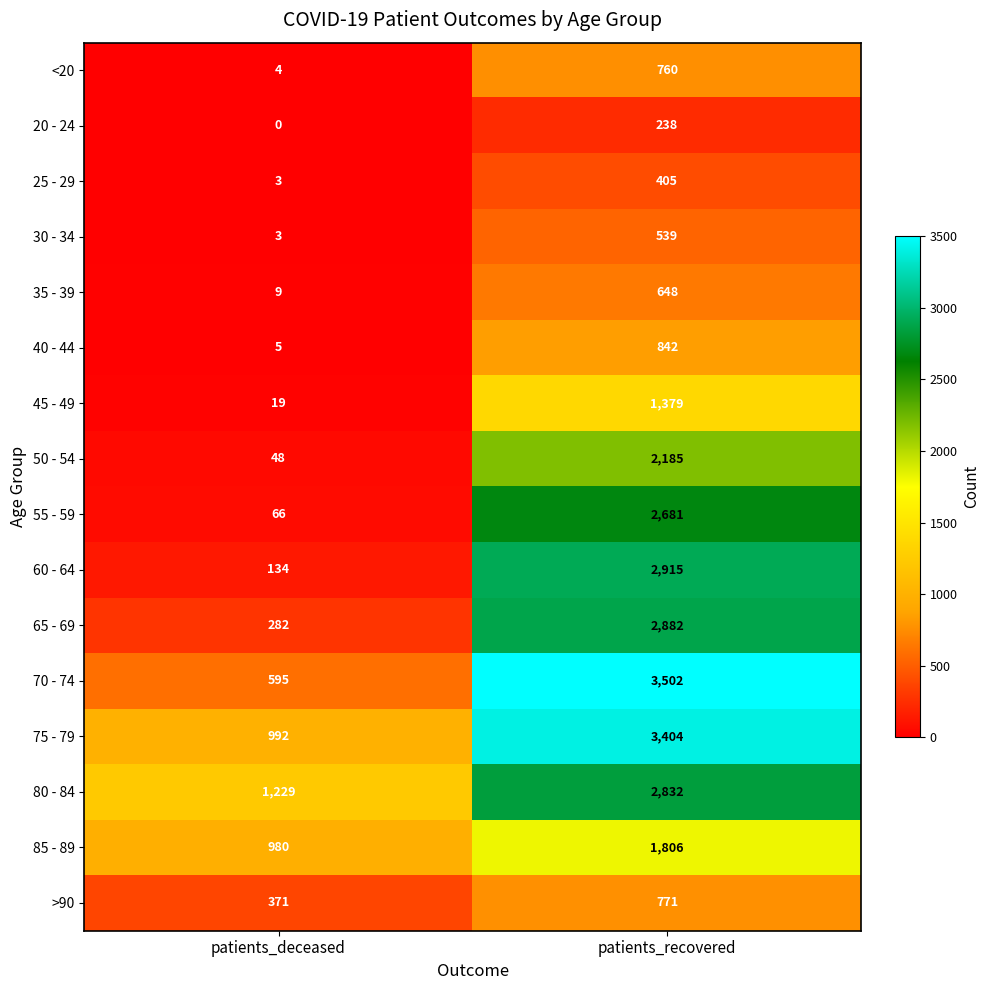

Between patients_deceased and patients_recovered, which series saw the biggest shift?

70 - 74